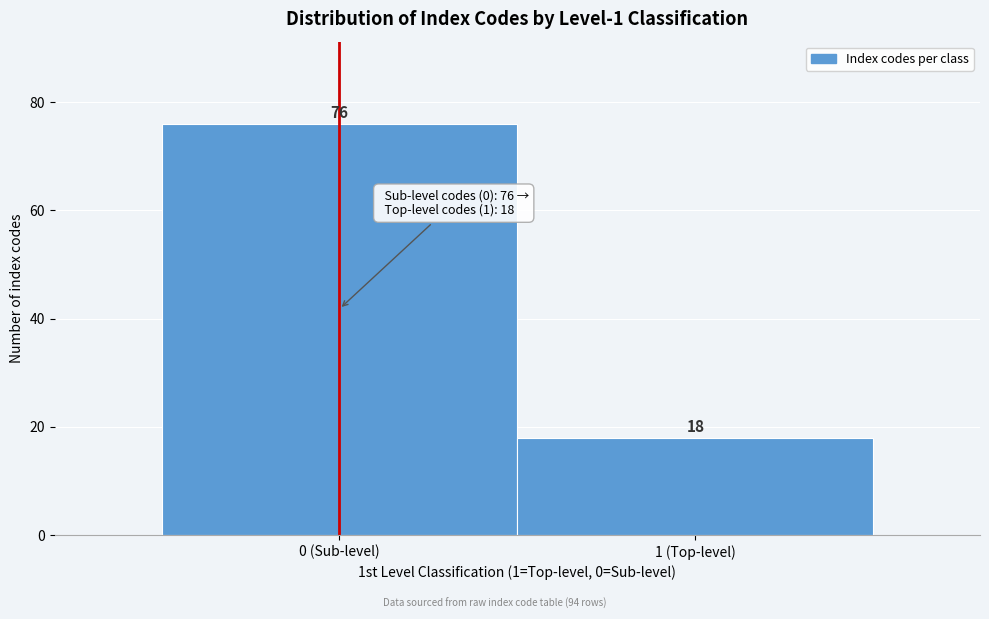

Reading left to right, transcribe all the data shown in this chart.

0 (Sub-level)=76	1 (Top-level)=18